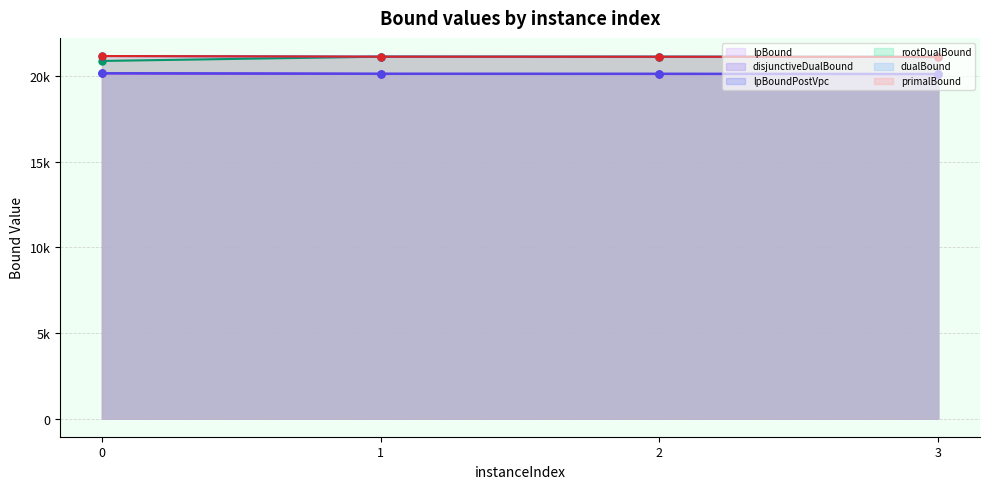

What is the value of the dualBound point at the 4th from the left?

21115.0